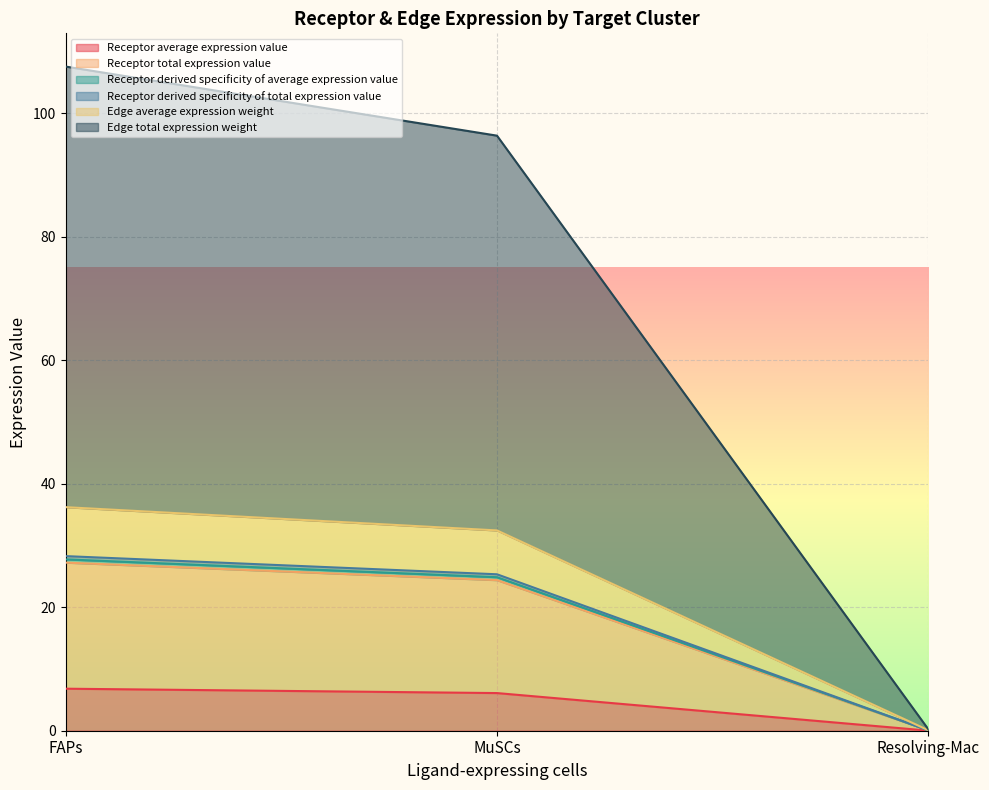

What is the label of the 2nd point from the right?

MuSCs